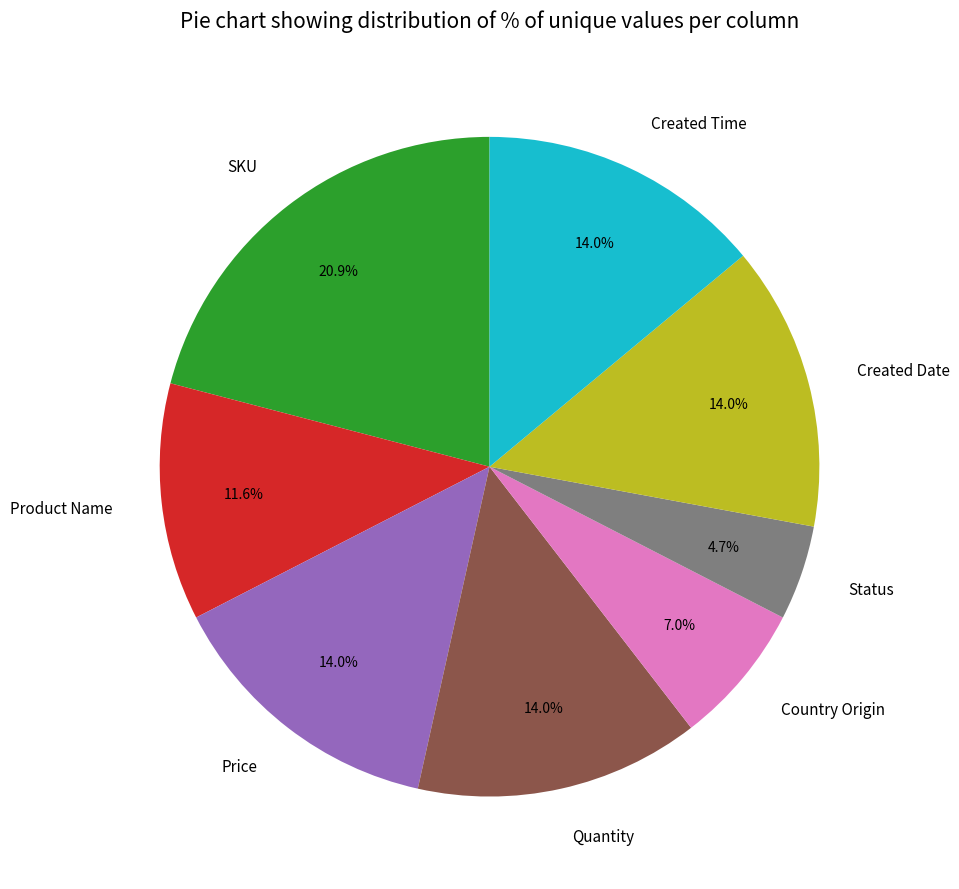

Which has a higher value, Created Time or SKU?

SKU